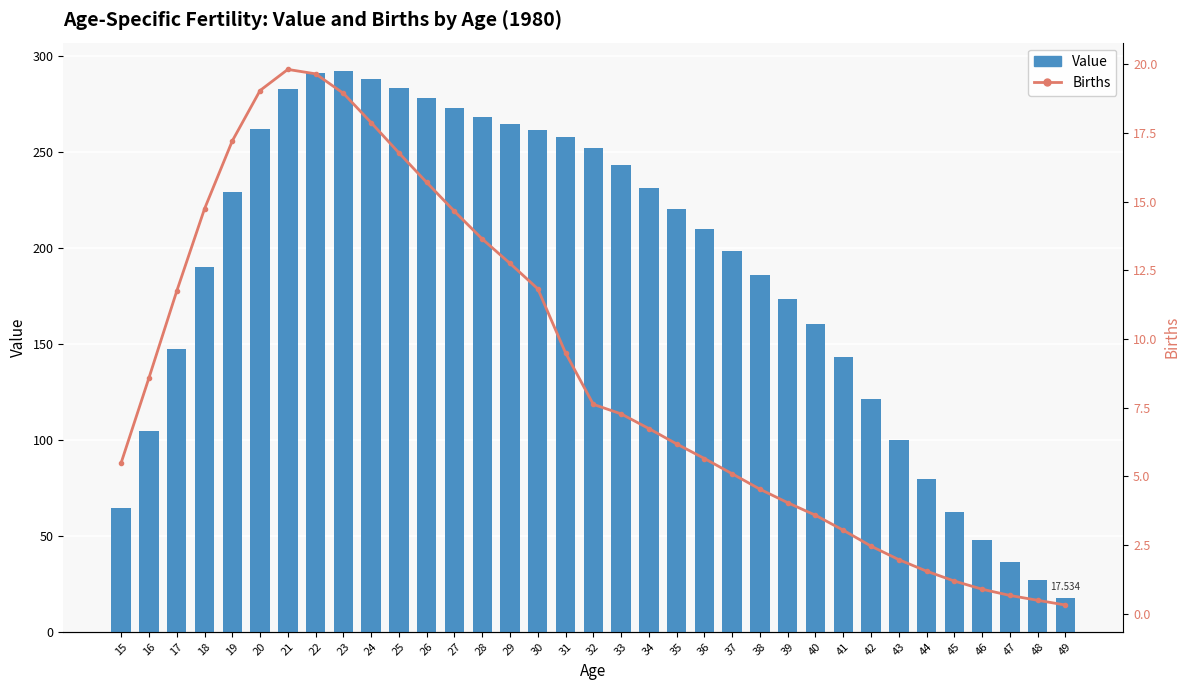

What is the highest value of the Value series?

292.1